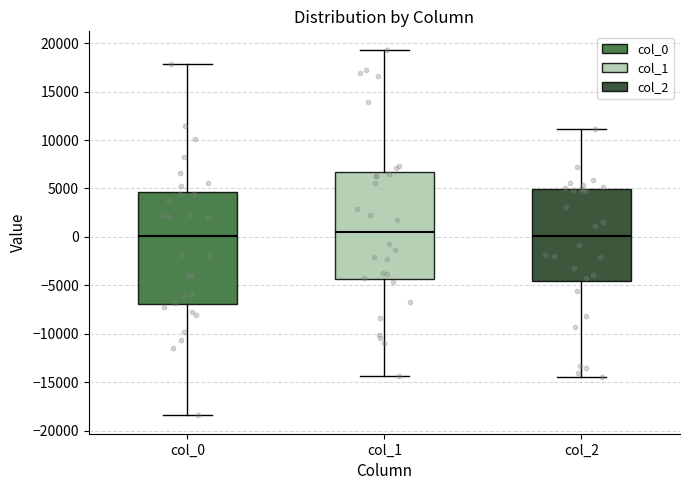

Reading left to right, transcribe this box plot: for each box, give where its median line is, the range the box spans, and where its two whiskers end, as read against the y-axis. The values are not printed on the chart, so give them approximately, as read against the axis.

col_0: median 0, box -7000 to 4500, whiskers -18500 to 18000
col_1: median 500, box -4500 to 6500, whiskers -14500 to 19500
col_2: median 0, box -4500 to 5000, whiskers -14500 to 11000